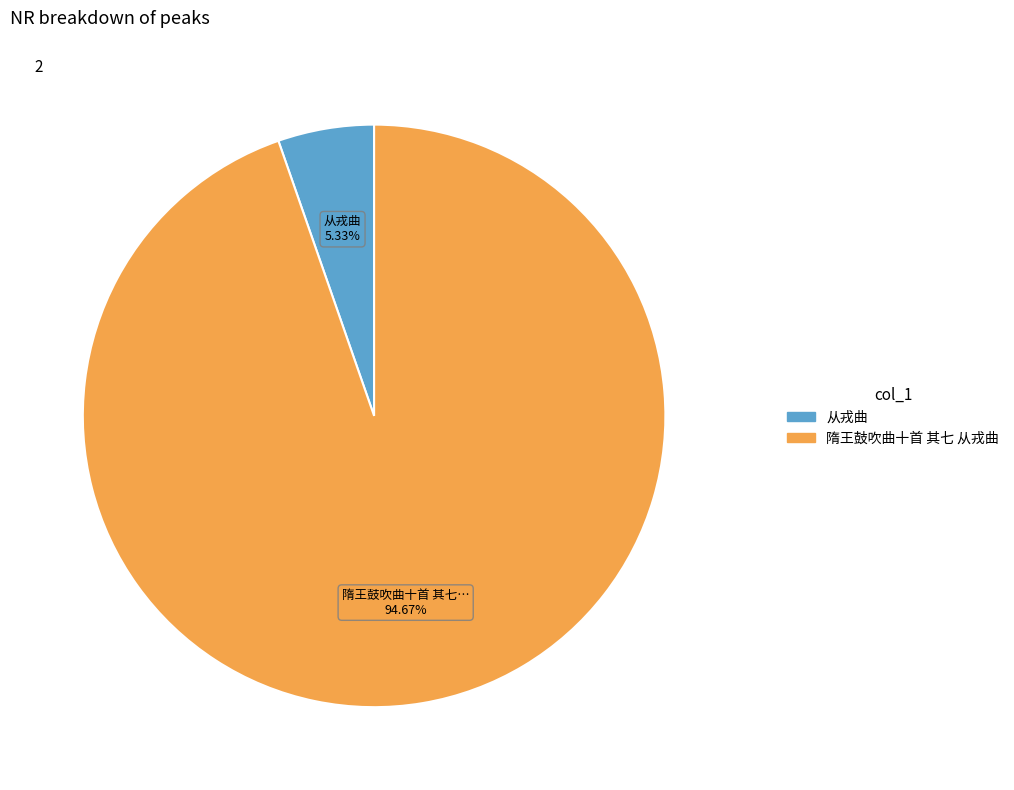

How many segments does this pie chart have?

2